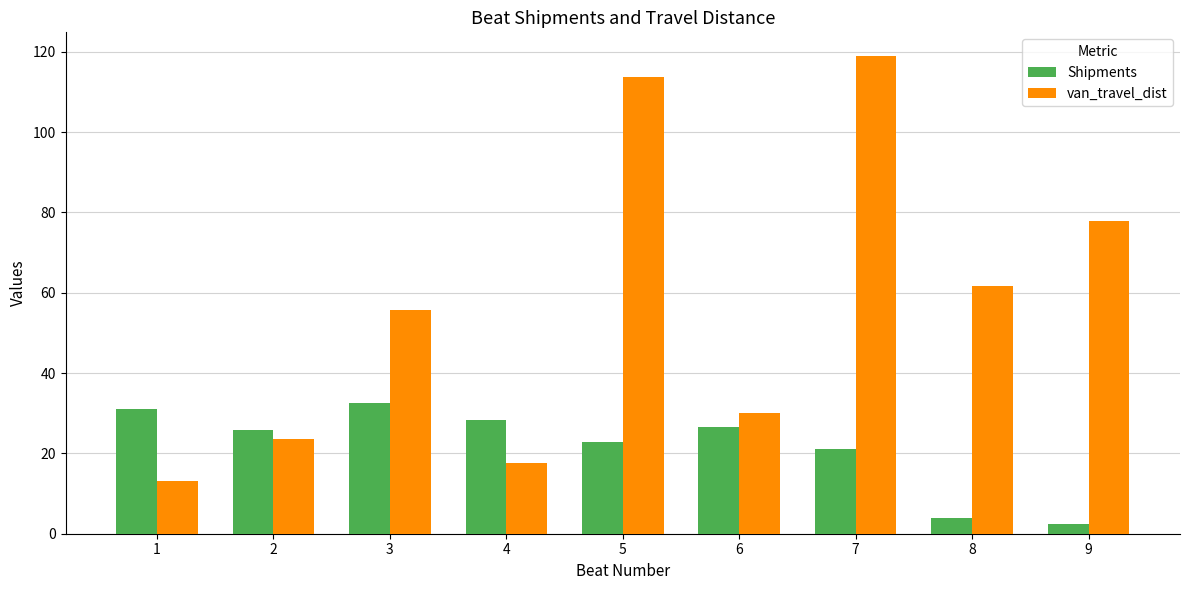

What is the difference between the second highest and minimum values in the Shipments series?

28.5